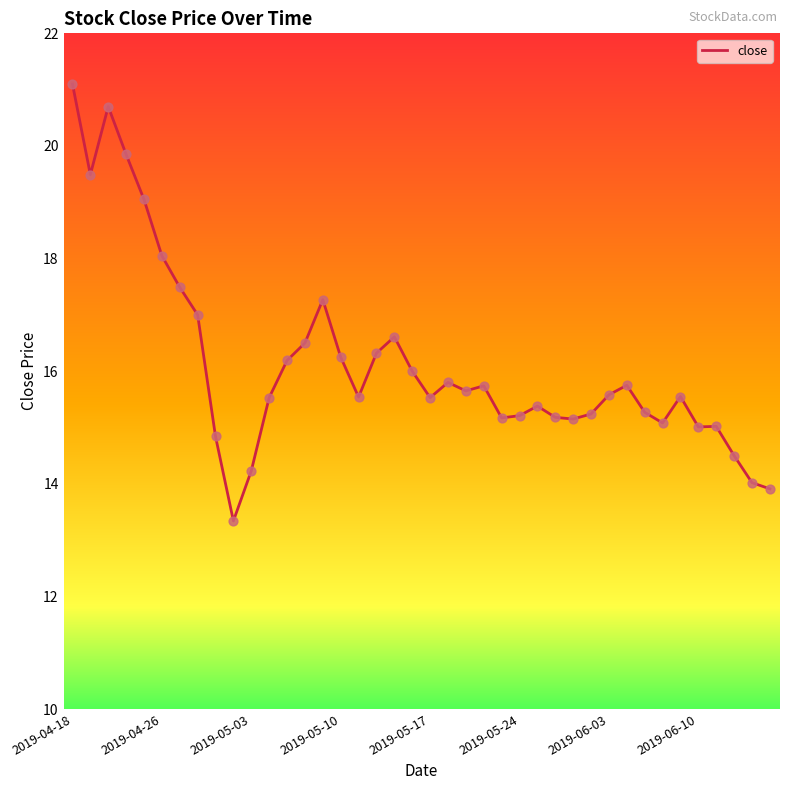

What is the minimum value shown in the chart?

13.3